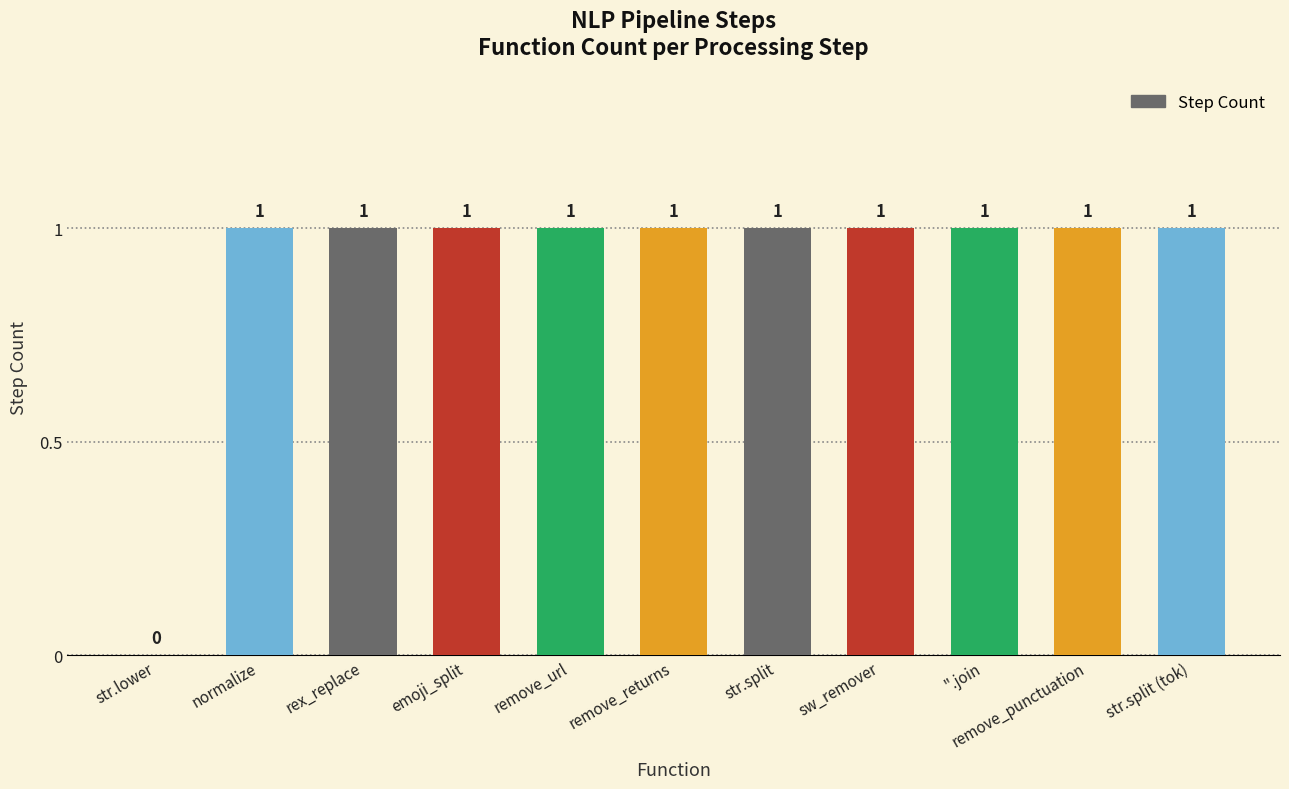

Read the value at remove_url.

1